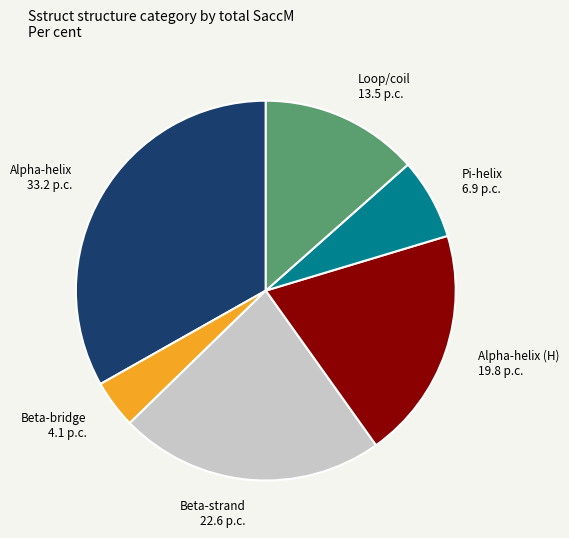

Is there a majority slice in this chart?

No